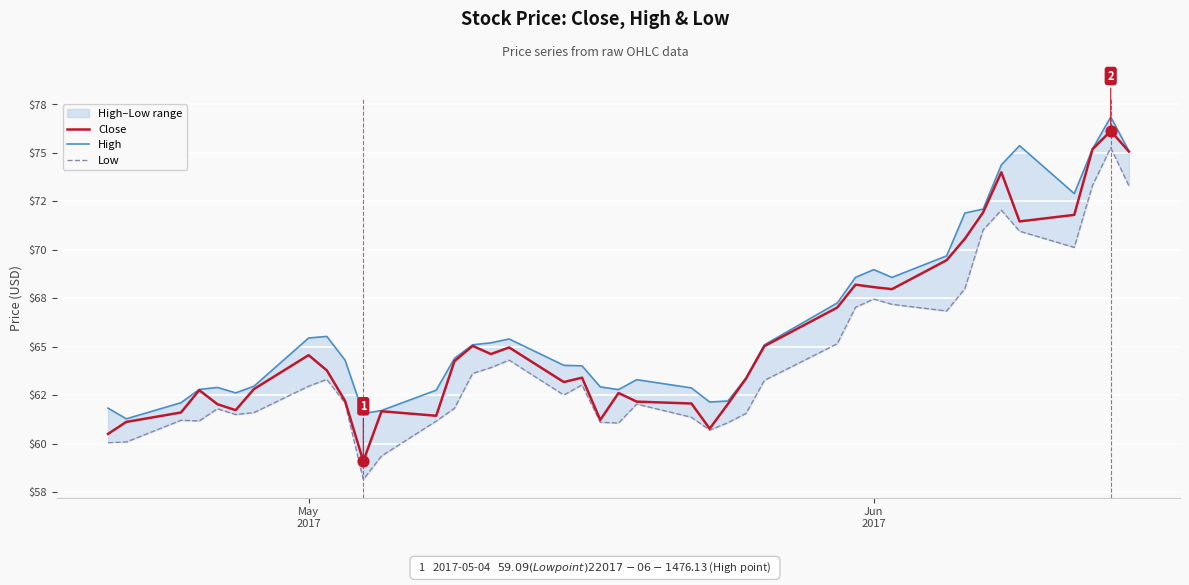

Which series has the widest spread of Y values?

Low